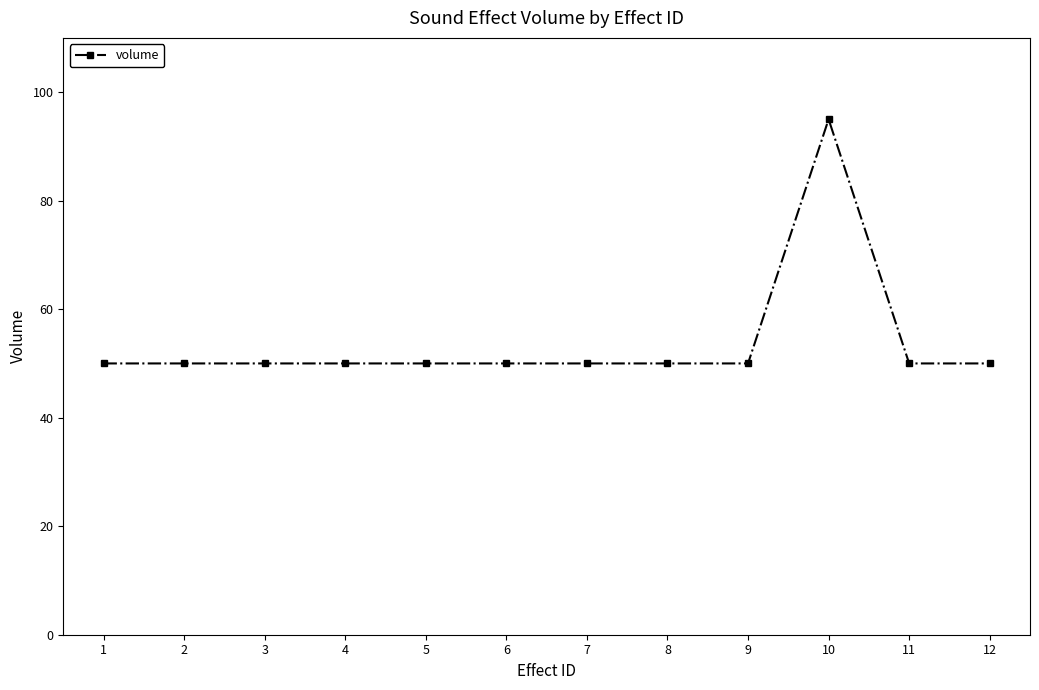

What is the maximum value shown in the chart?

95